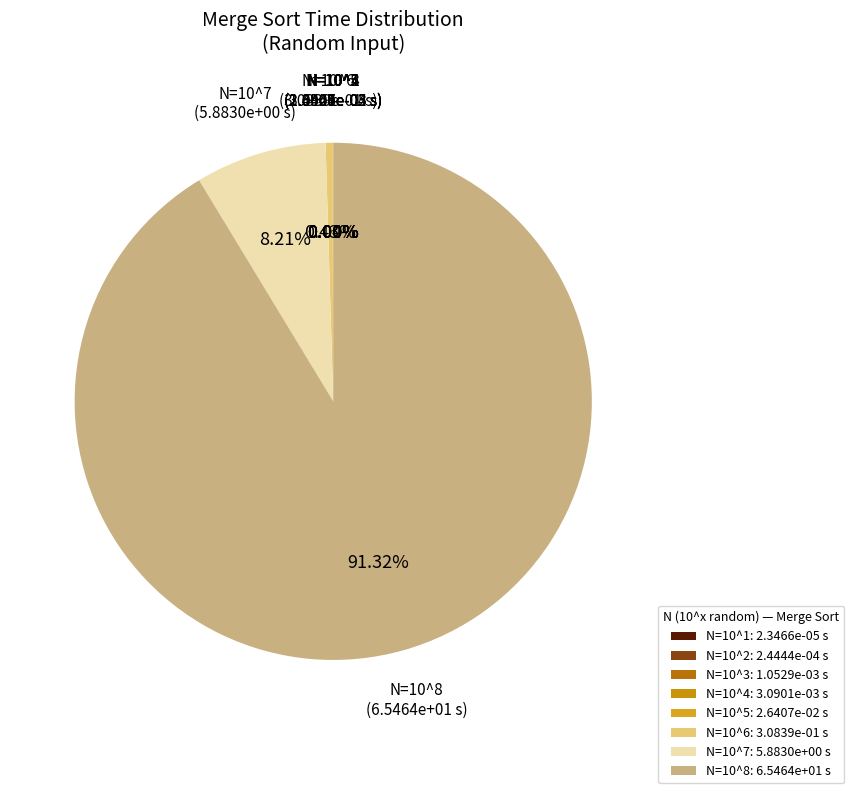

To the nearest percent, what is the difference between the largest and smallest slice percentages?

91%